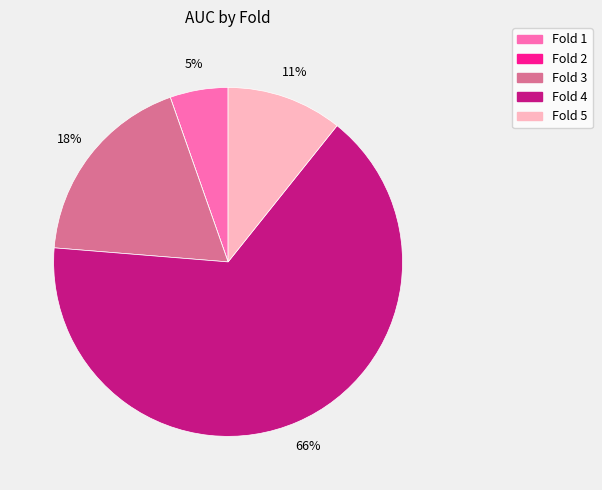

True or false: Fold 1 accounts for 1% of the total.

False